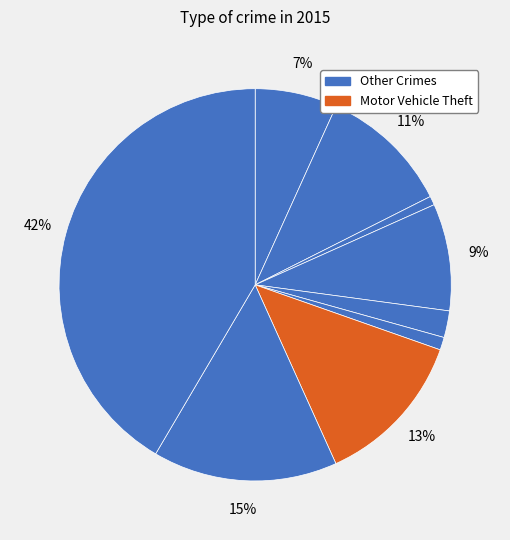

How many slices are in this pie chart?

9